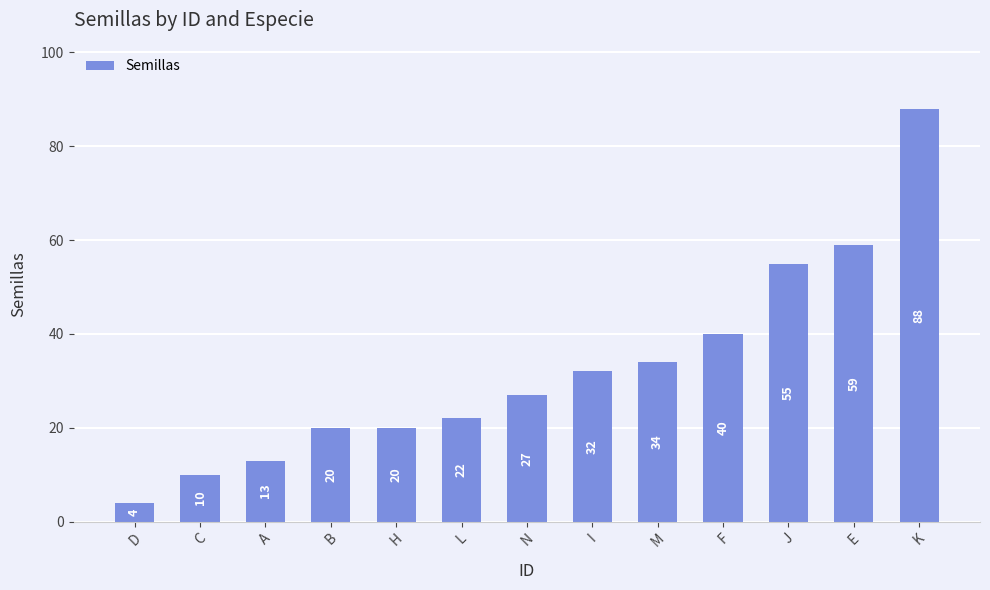

Is it true that the value at N is 6?

False